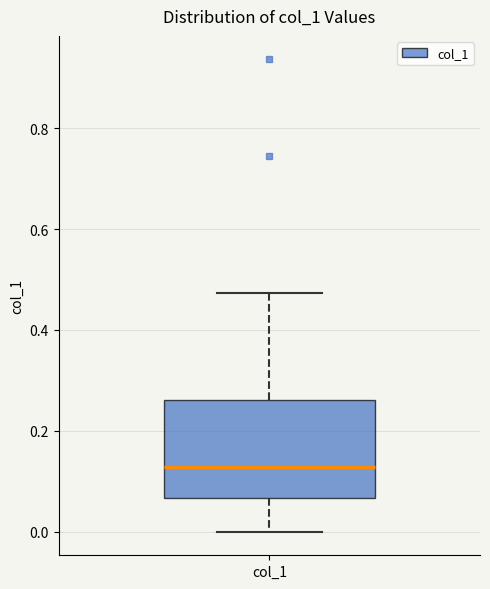

Where is the lower edge of the box for col_1 on the y-axis? The values are not printed on the chart, so give them approximately, as read against the axis.

0.06